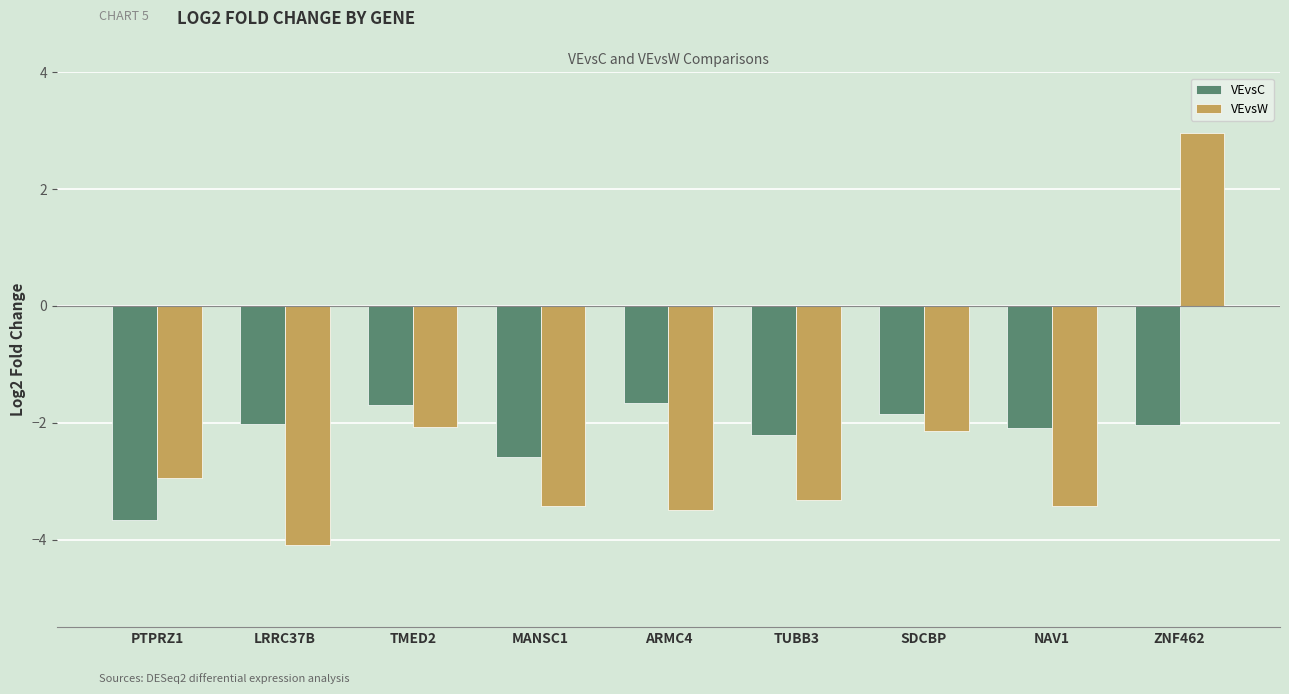

What position from the right is ARMC4?

5